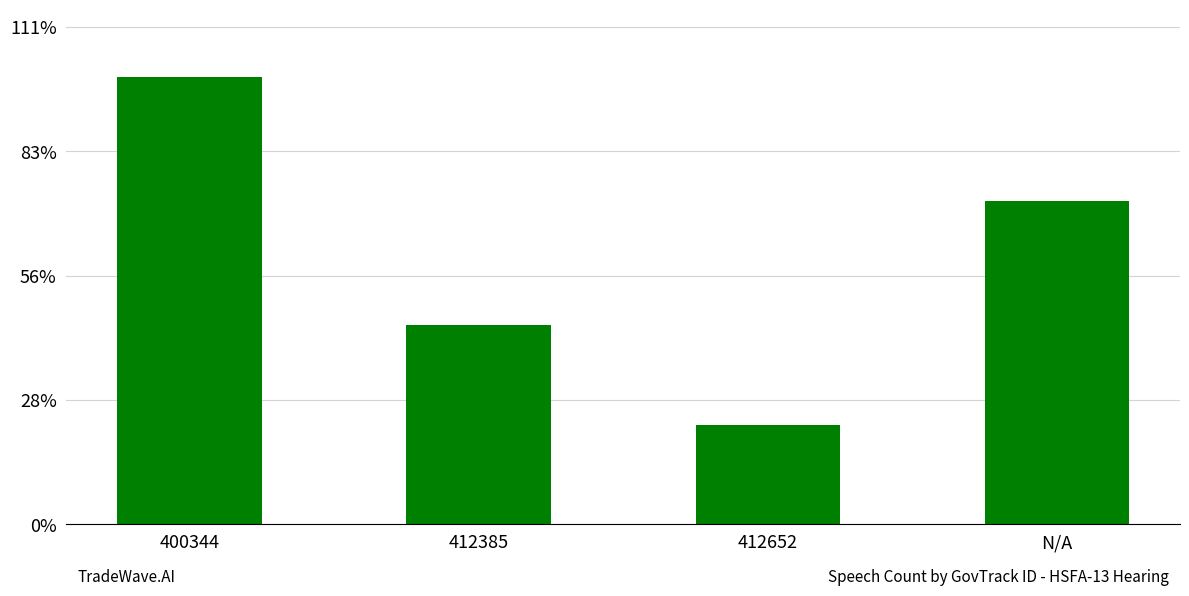

What is the label of the 1st bar from the left?

400344